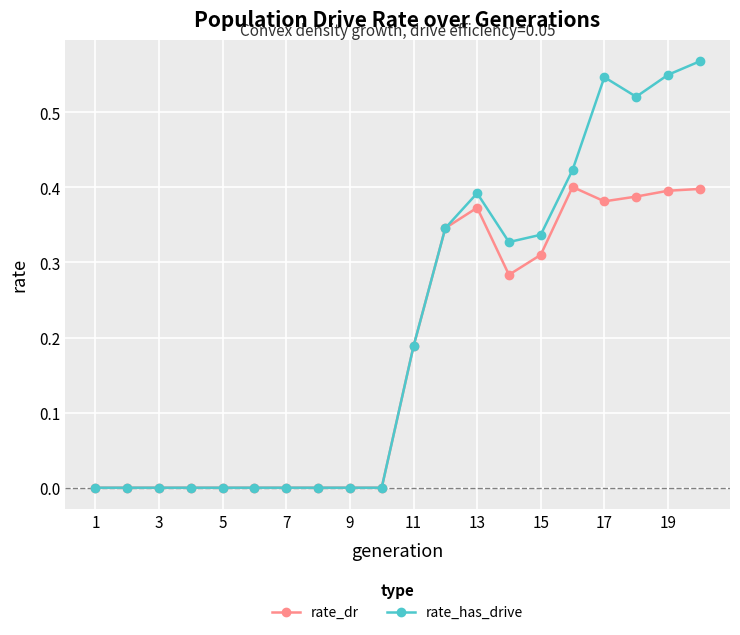

Which series has the largest range (max minus min)?

rate_has_drive